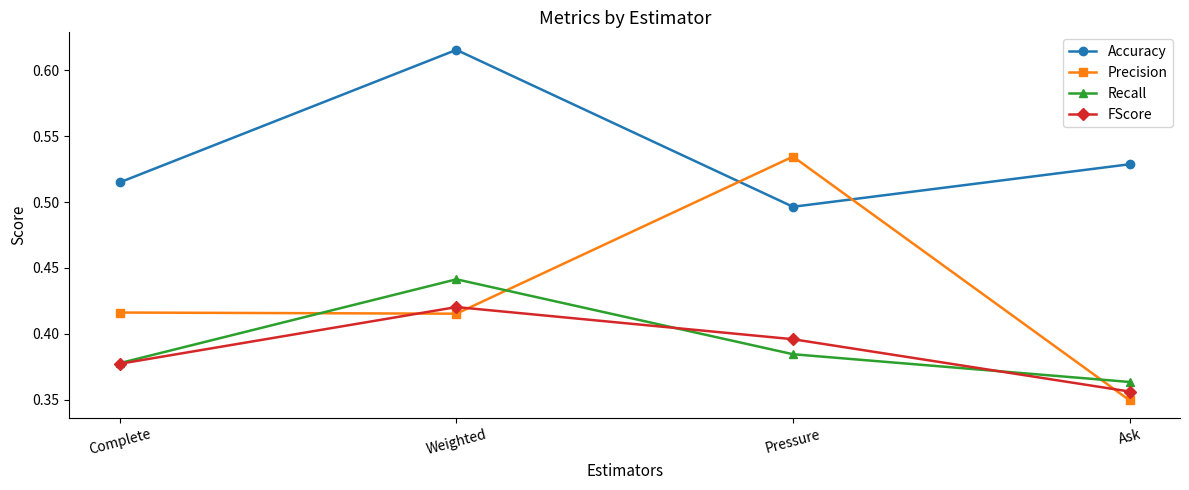

How many lines are shown in the chart?

4